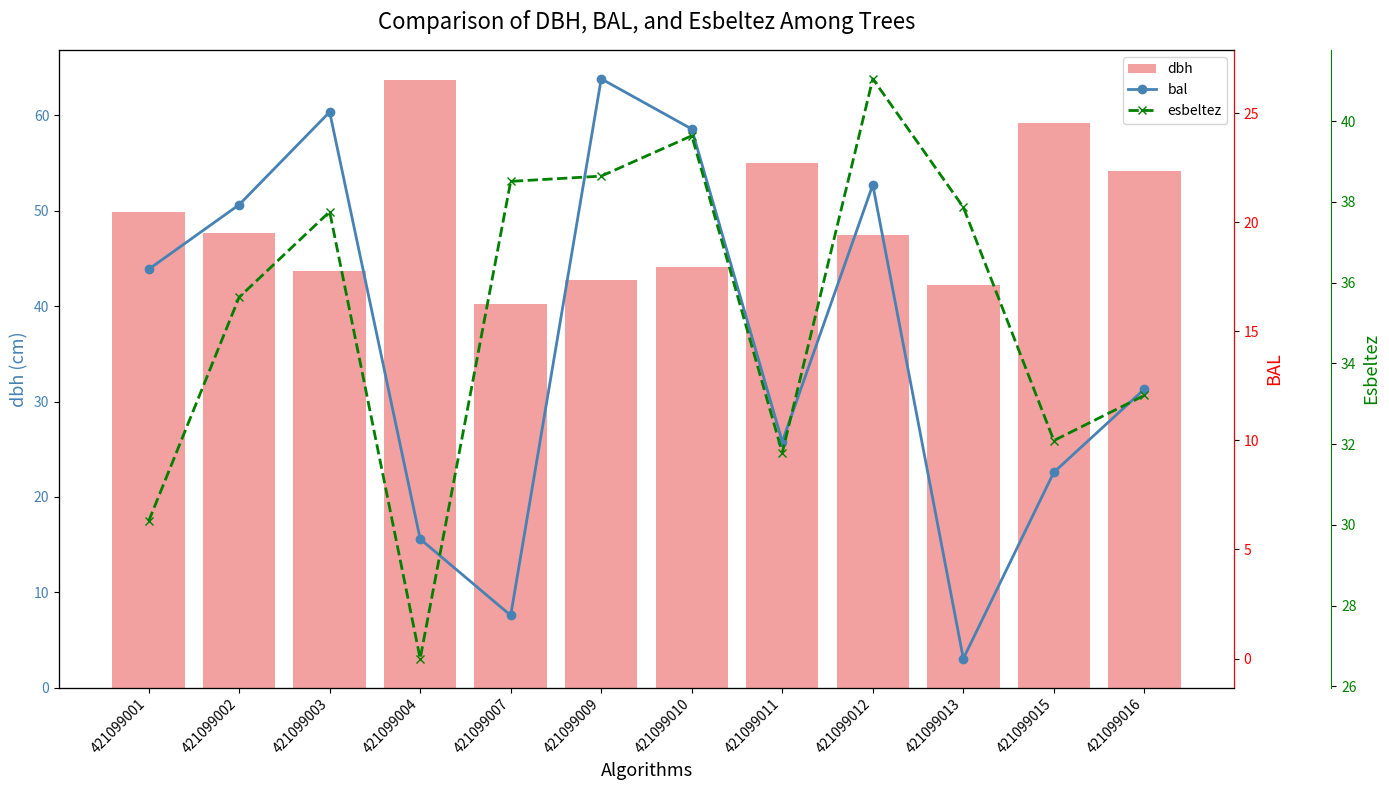

Read the dbh value at 421099011.

55.0